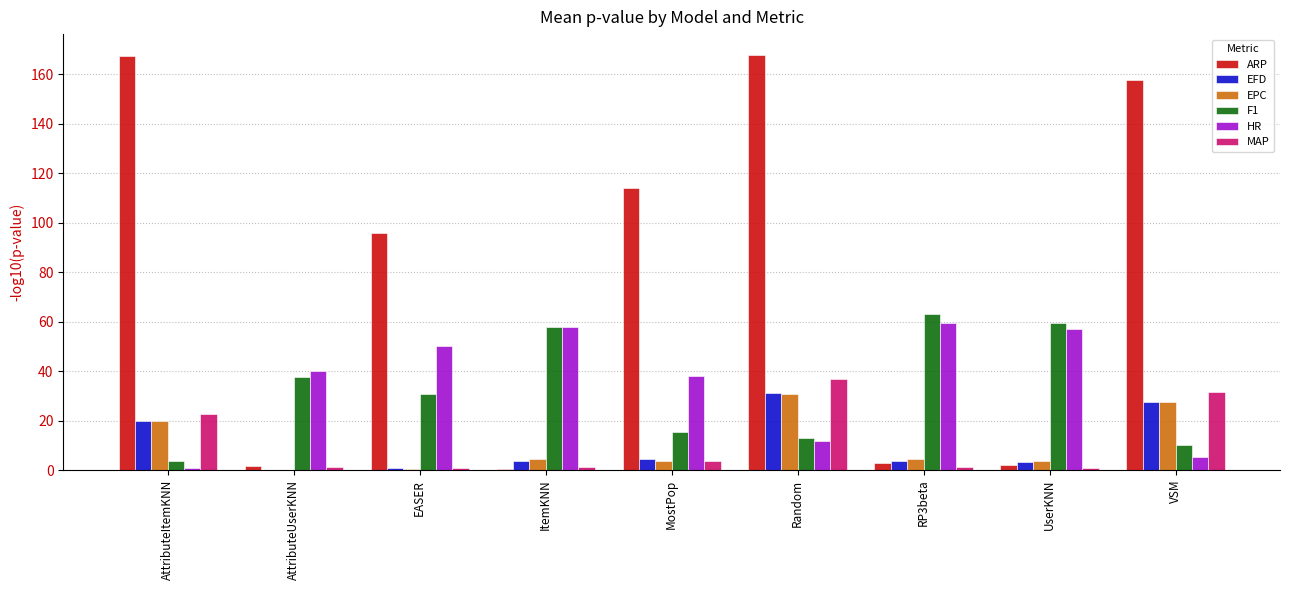

What is the greatest value displayed?

167.8